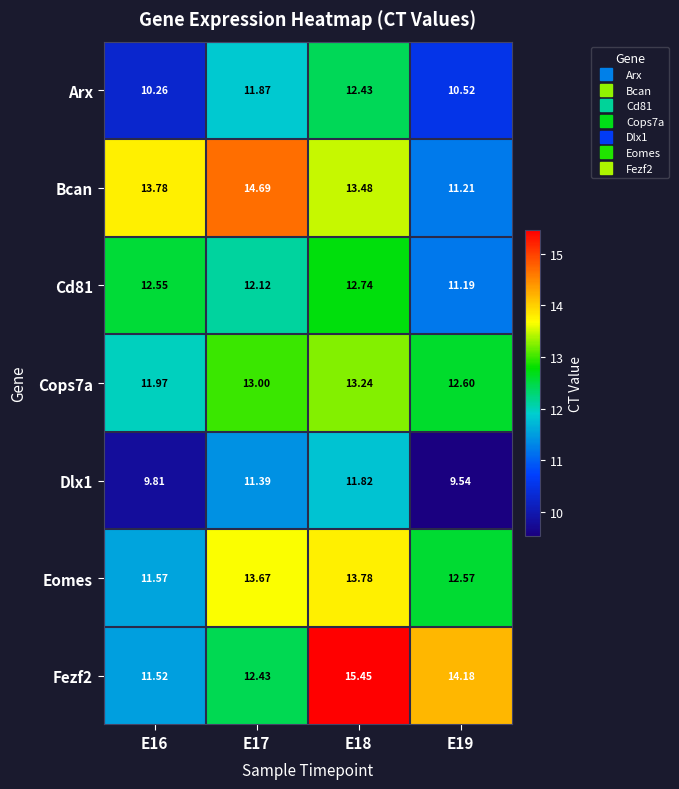

Which series has the largest range (max minus min)?

Fezf2